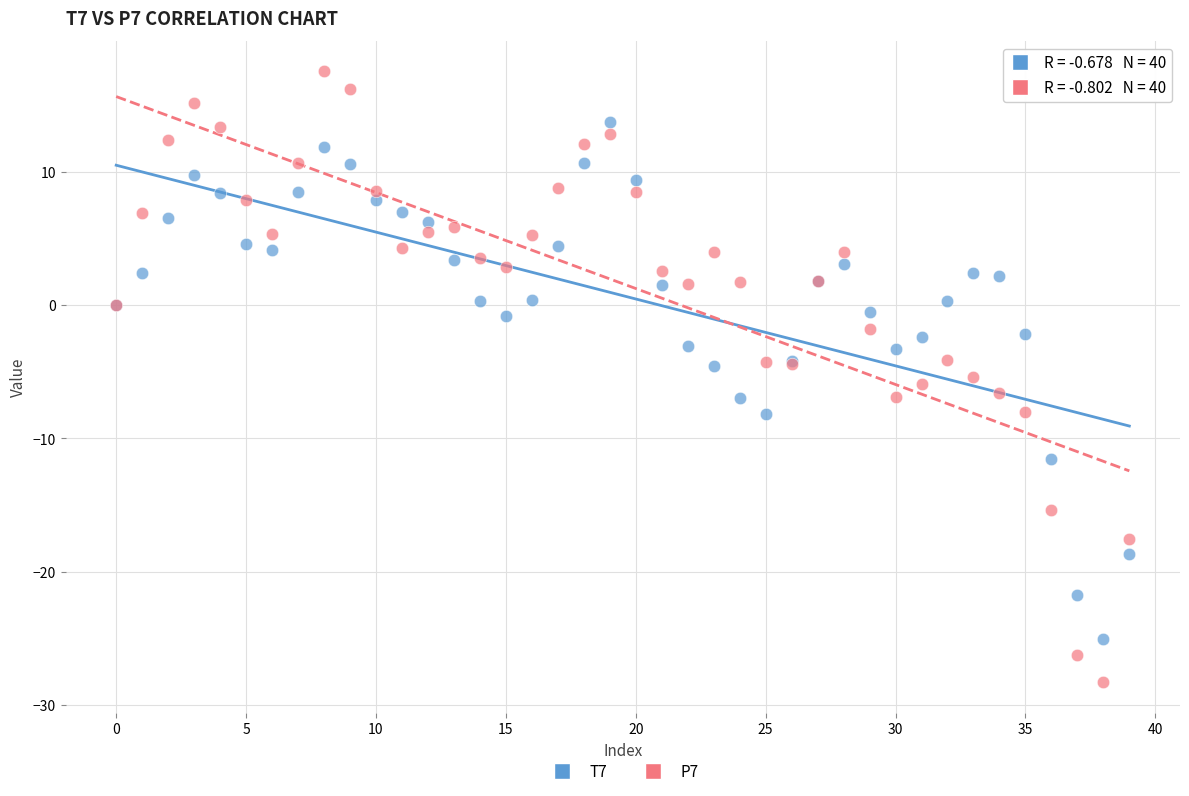

What are all the series names shown in the legend?

T7, P7